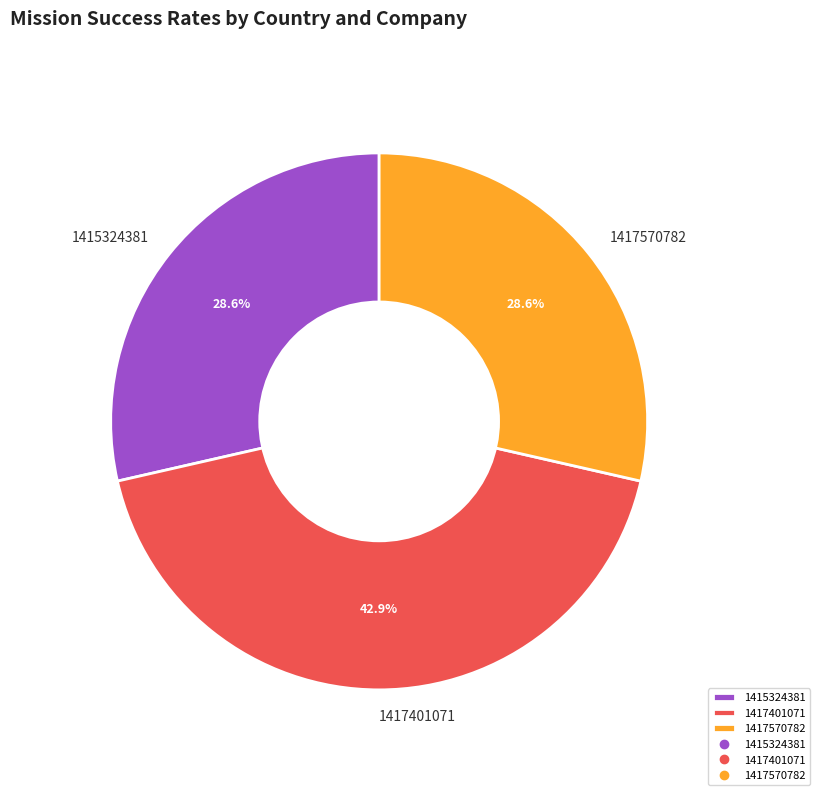

Which category has the biggest portion of the pie?

1417401071